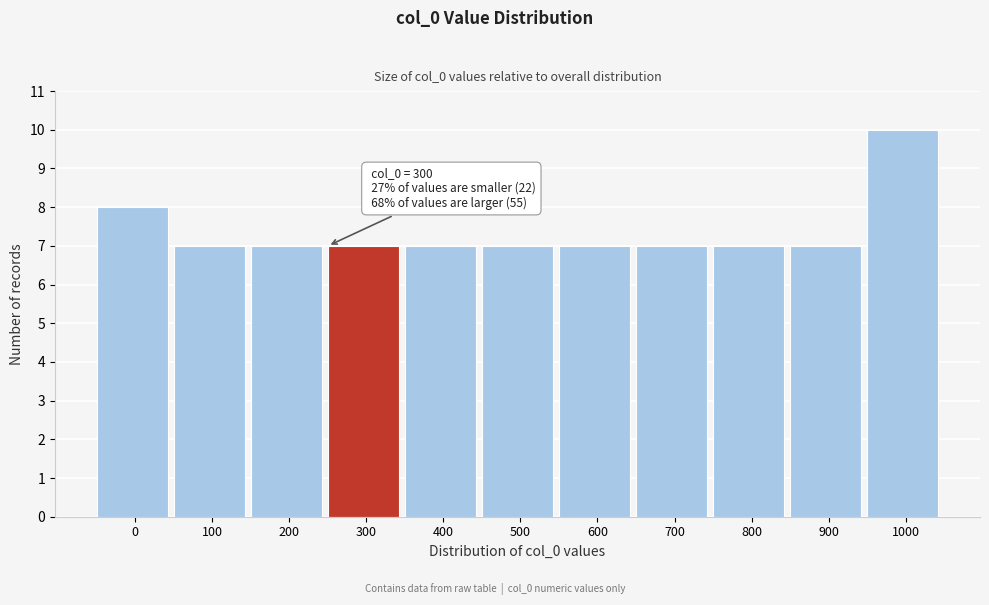

Reading left to right, what are all the values shown in this chart?

8	7	7	7	7	7	7	7	7	7	10